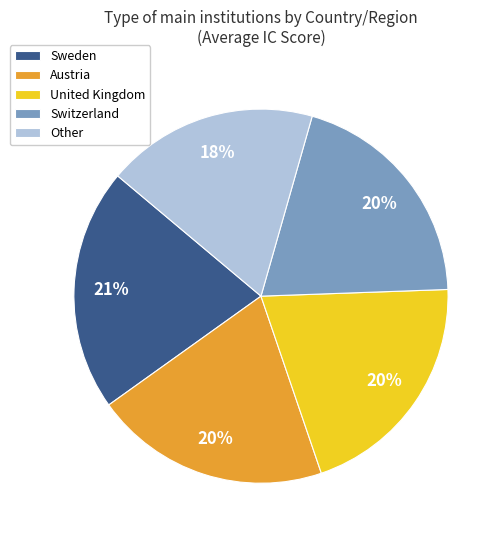

True or false: Other accounts for 9% of the total.

False